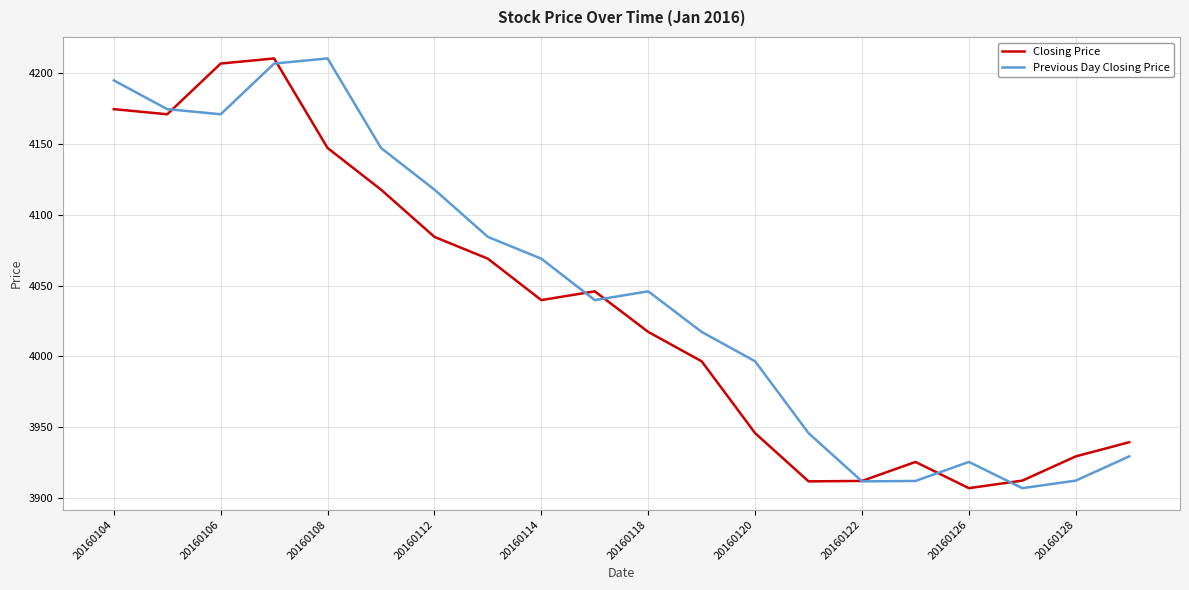

What is the lowest value of the Previous Day Closing Price series?

3907.0